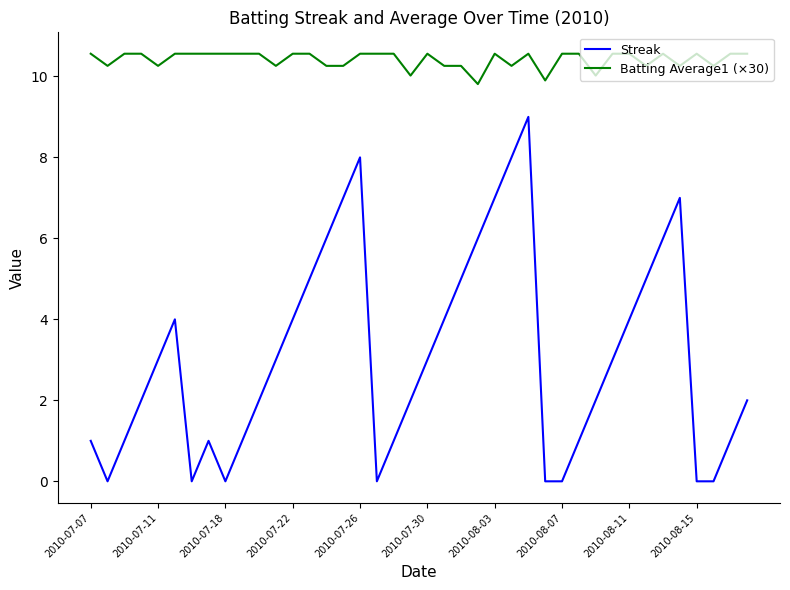

True or false: Streak and Batting Average1 (×30) intersect in this chart.

False